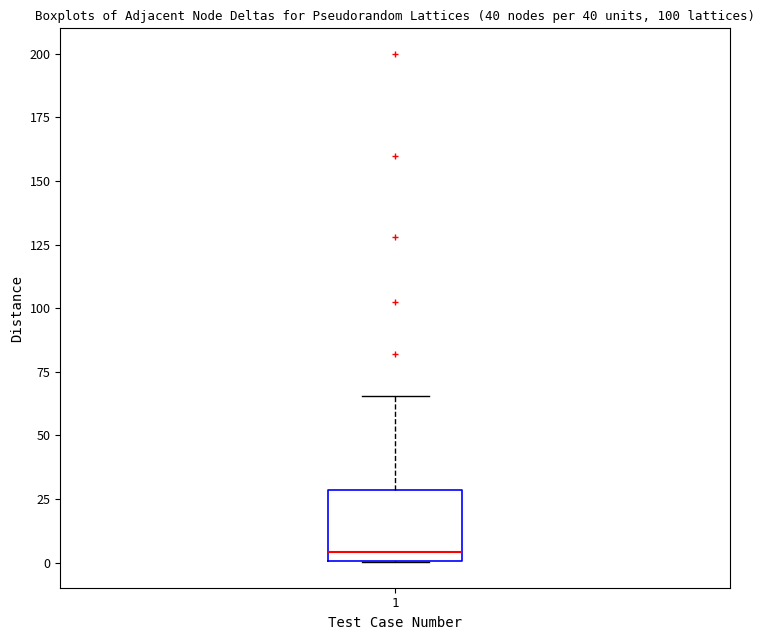

Transcribe this box plot: give where the median line is, the range the box spans, and where the two whiskers end, as read against the y-axis. The values are not printed on the chart, so give them approximately, as read against the axis.

median 5, box 0 to 30, whiskers 0 to 65